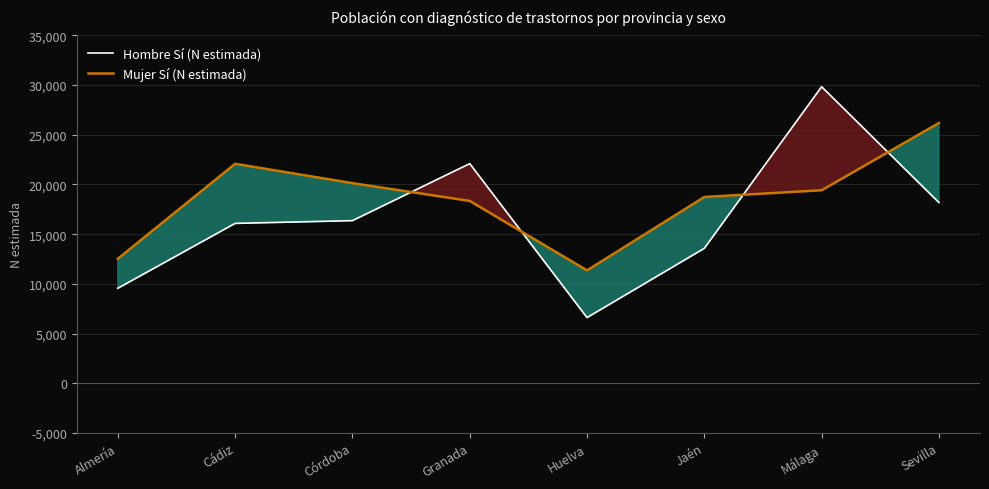

List the series in order of their overall mean, highest first.

Mujer Sí (N estimada), Hombre Sí (N estimada)